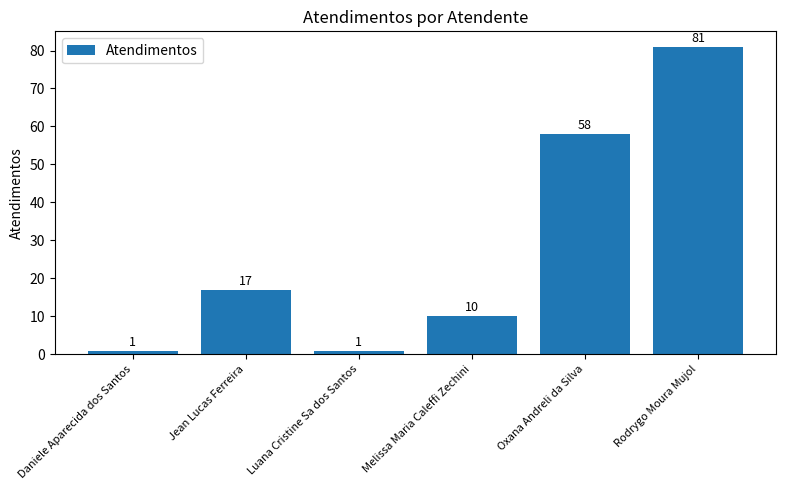

What is the sum of the values at Jean Lucas Ferreira and Oxana Andreli da Silva?

75